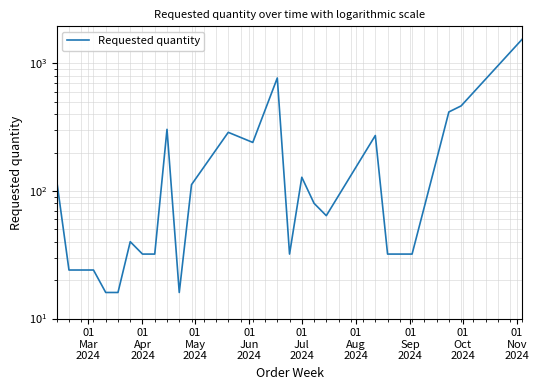

What is the minimum value shown in the chart?

16